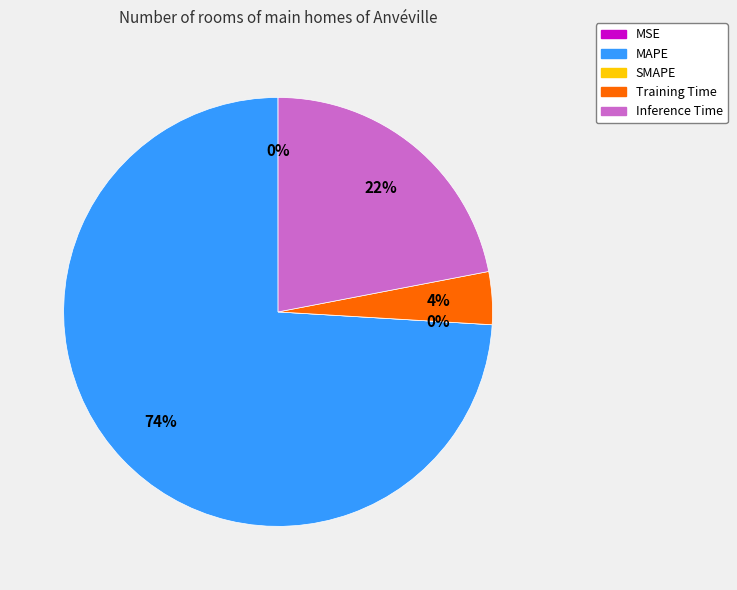

Which category has the biggest portion of the pie?

MAPE